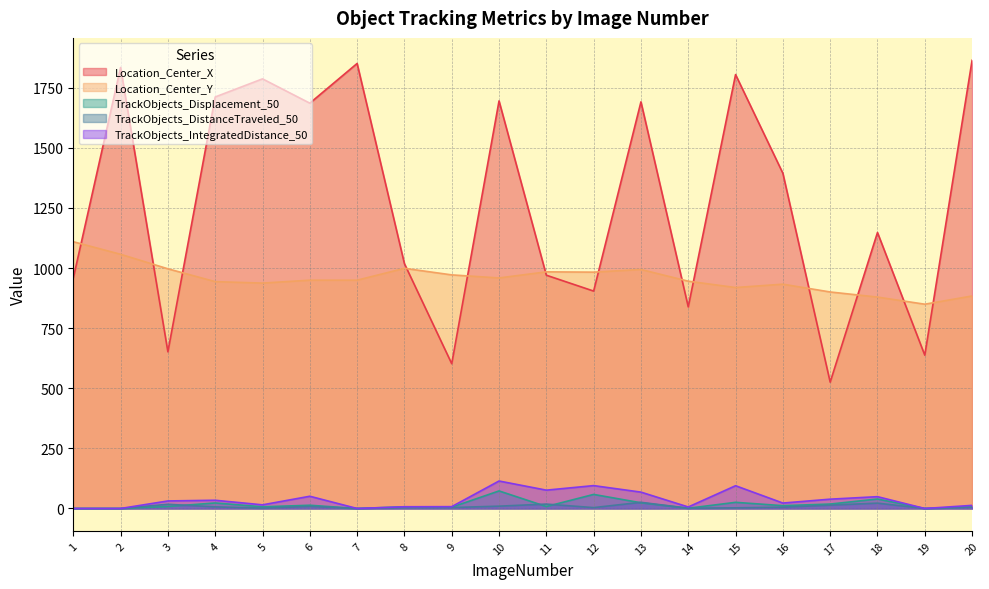

At which label does Location_Center_Y first exceed 949?

1